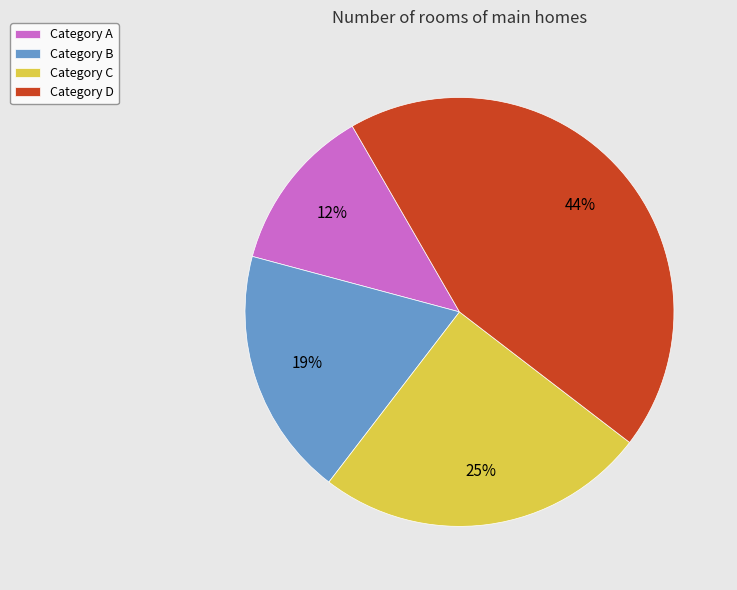

The Category D slice represents 38% of the pie. True or false?

False